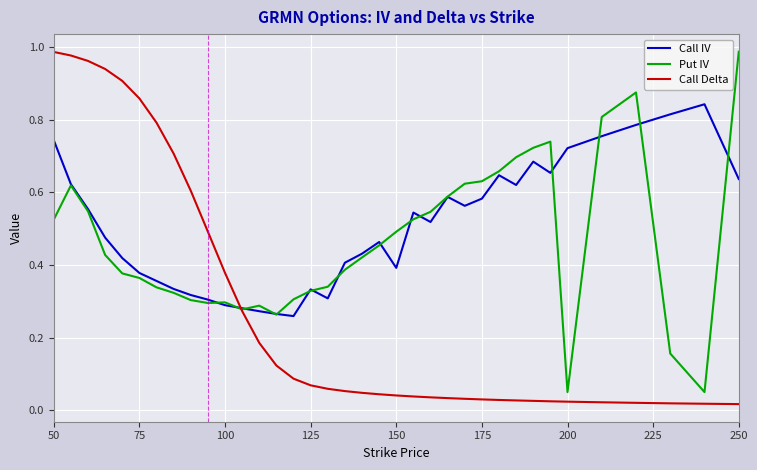

List the series in order of their overall mean, highest first.

Call IV, Put IV, Call Delta